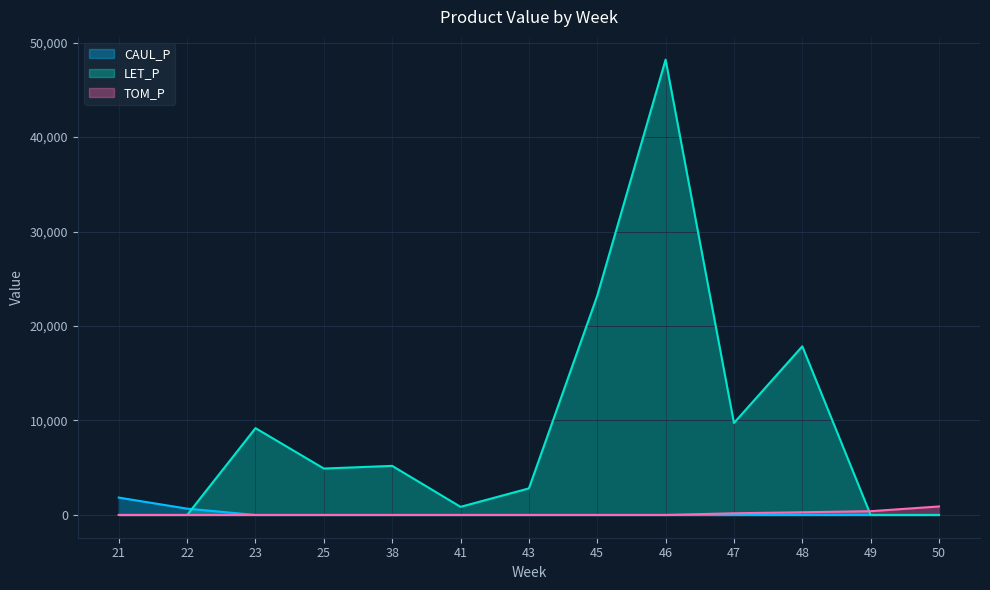

Which has a higher value, 41 or 47?

41